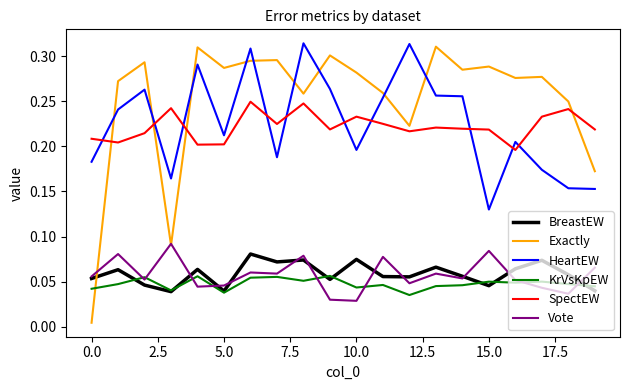

At how many categories does at least one series exceed 0?

20